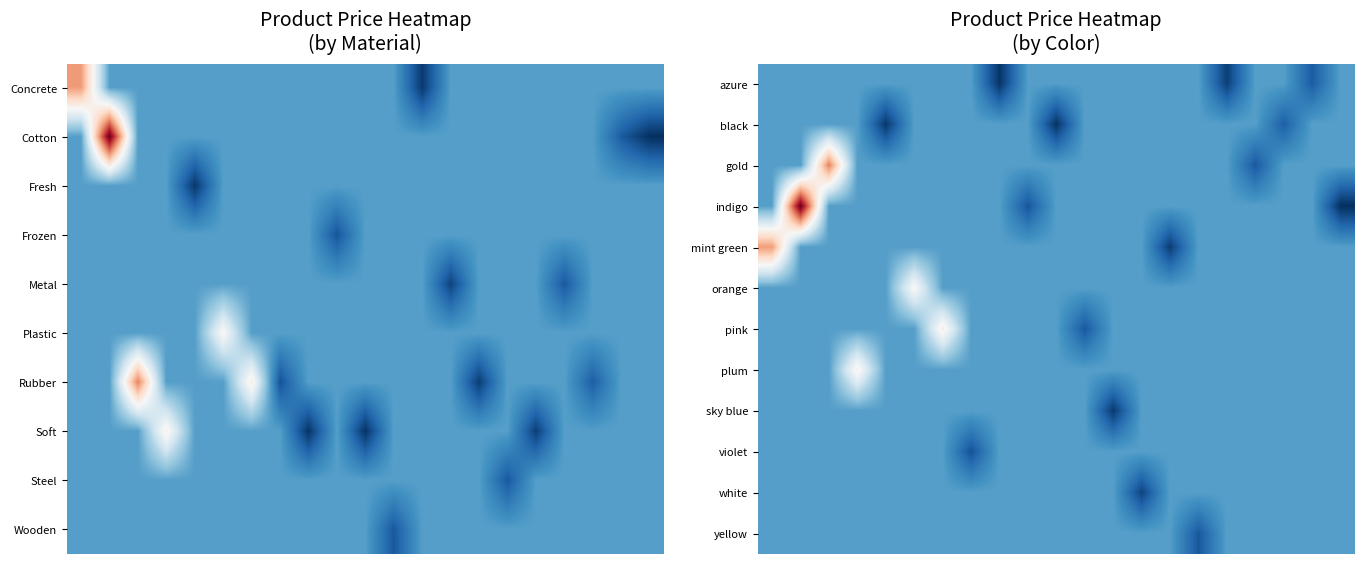

Between 7 and 13, which is larger?

7